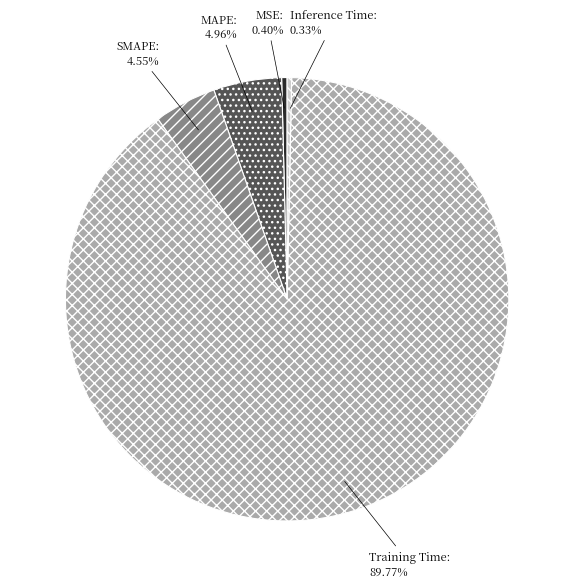

To the nearest percent, what is the difference between the MAPE and MSE slice percentages?

5%